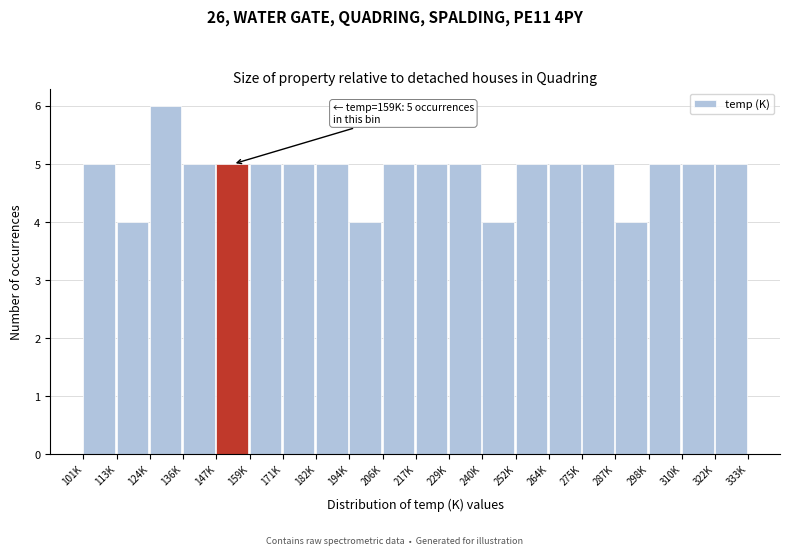

Reading left to right, extract all data points from this chart.

101K=5	113K=4	124K=6	136K=5	147K=5	159K=5	171K=5	182K=5	194K=4	206K=5	217K=5	229K=5	240K=4	252K=5	264K=5	275K=5	287K=4	298K=5	310K=5	322K=5